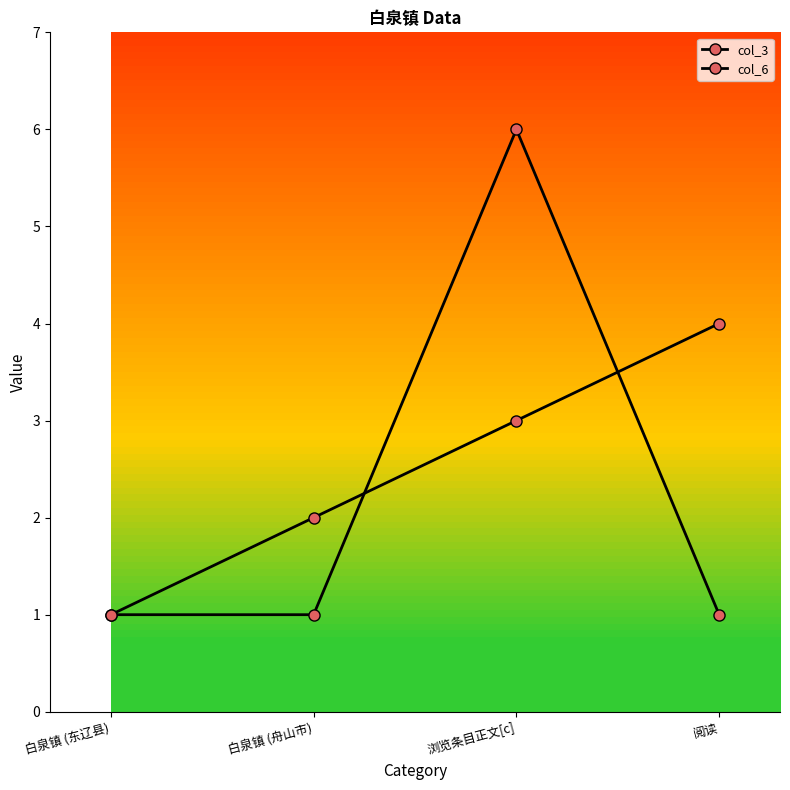

True or false: col_6 has a value of 6 at 浏览条目正文[c].

True